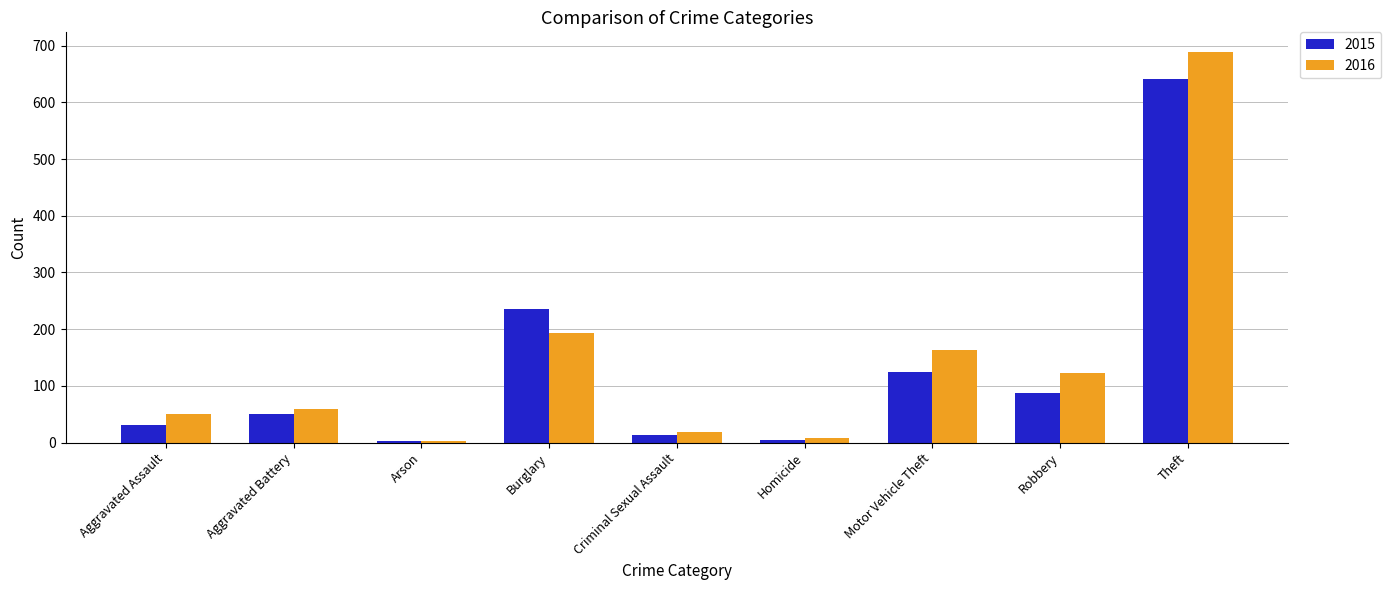

What is the difference between the second highest and second lowest values in the 2015 series?

232